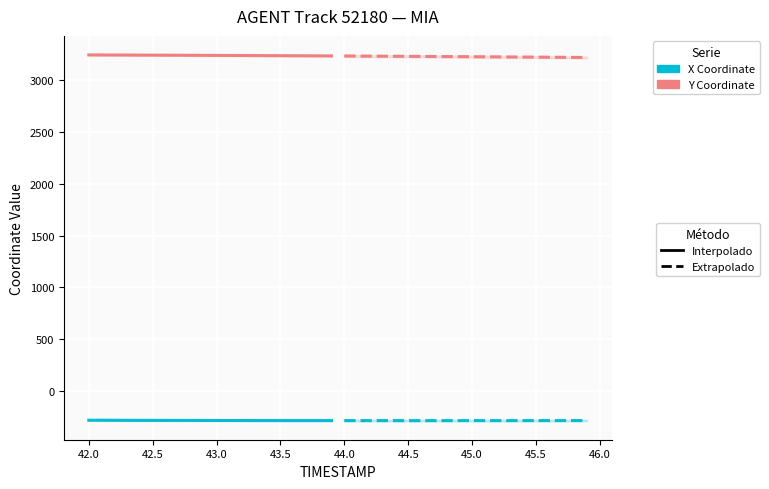

List the series in order of their peak value, lowest first.

X (Extrapolado), X (Interpolado), Y (Extrapolado), Y (Interpolado)